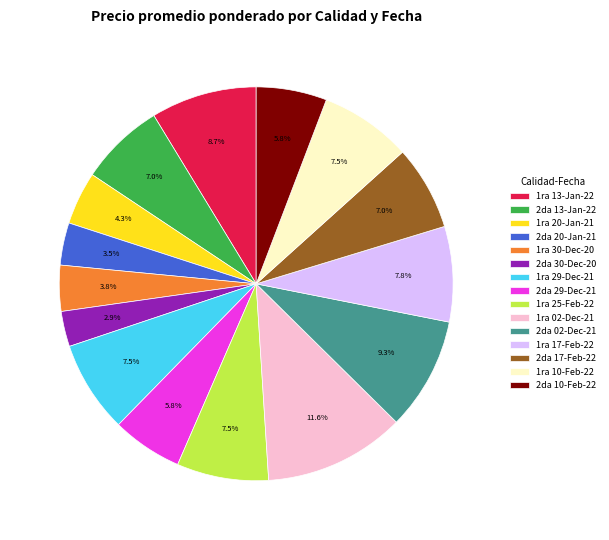

Count the number of slices in the pie.

15